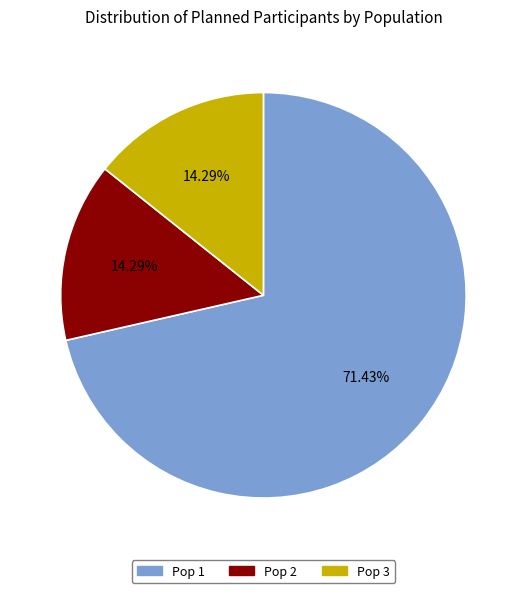

To the nearest percent, what is the difference between the largest and smallest slice percentages?

57%